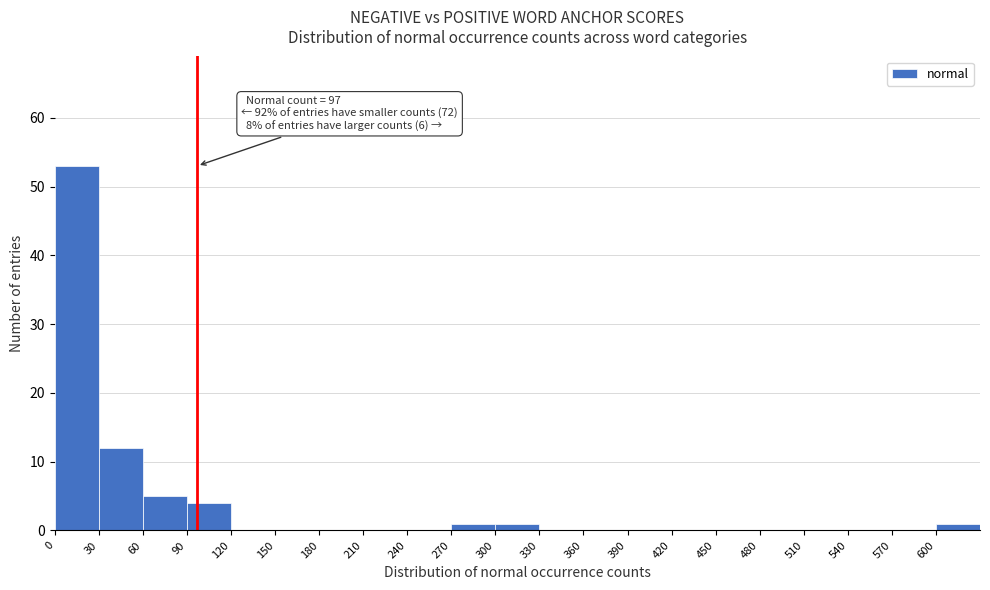

Over which range of the x-axis is the bar tallest?

0 to 30